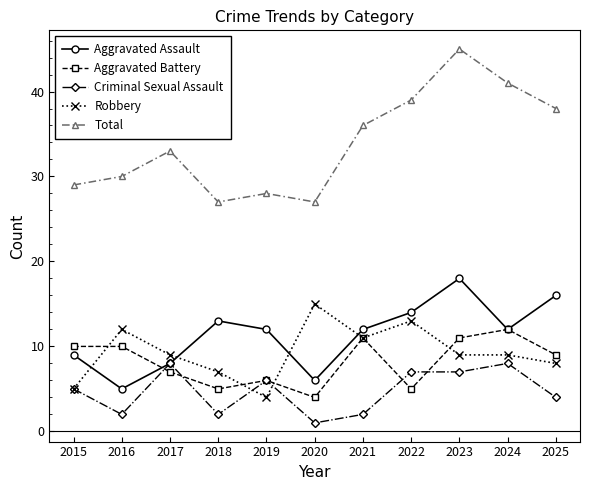

Which series ends up on top after the final intersection of Robbery and Aggravated Assault?

Aggravated Assault